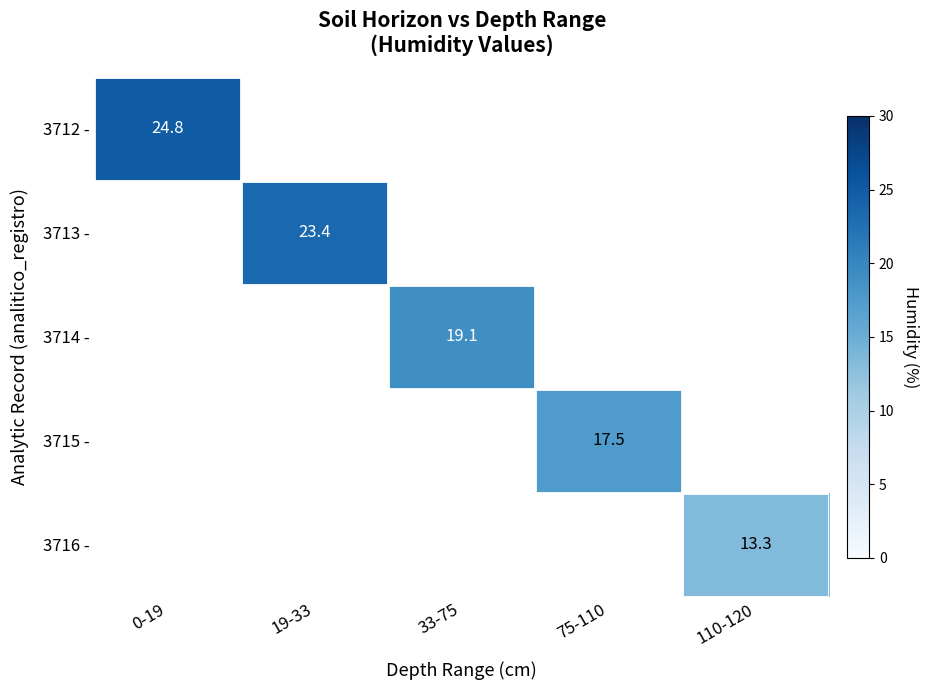

Is it true that 3715 - equals 7.7 at 75-110?

False